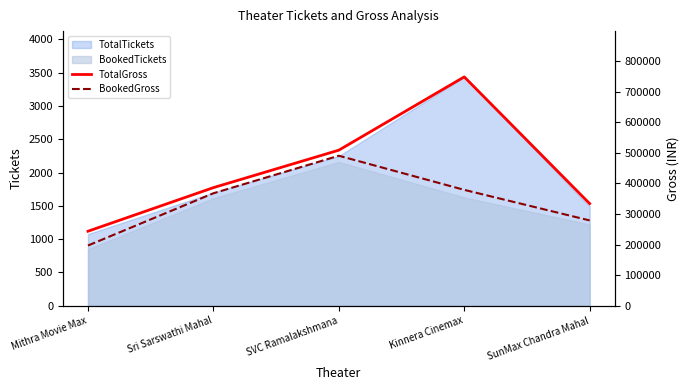

Read the TotalGross value at Kinnera Cinemax, to the nearest 50.

748000